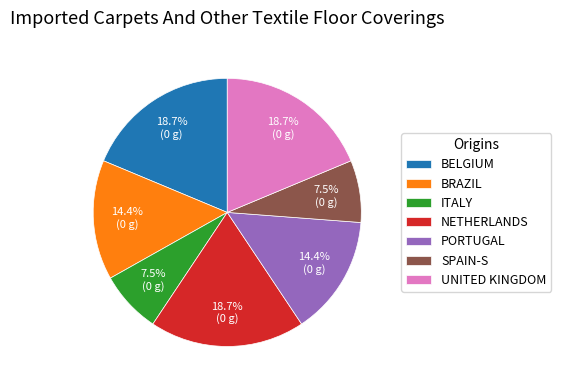

Does UNITED KINGDOM account for over 50% of the chart?

No